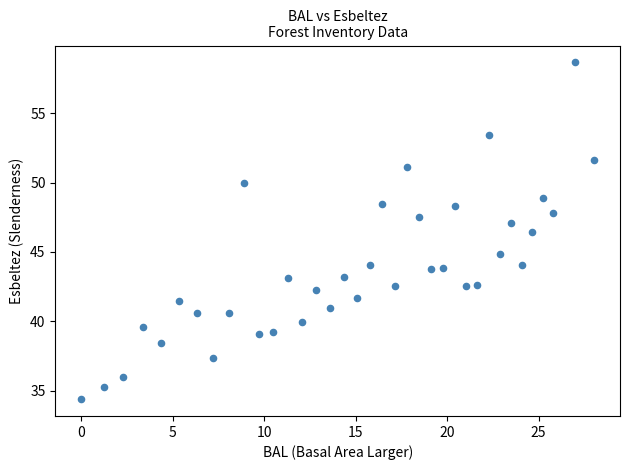

What is the range of Y values (max minus min)?

24.3